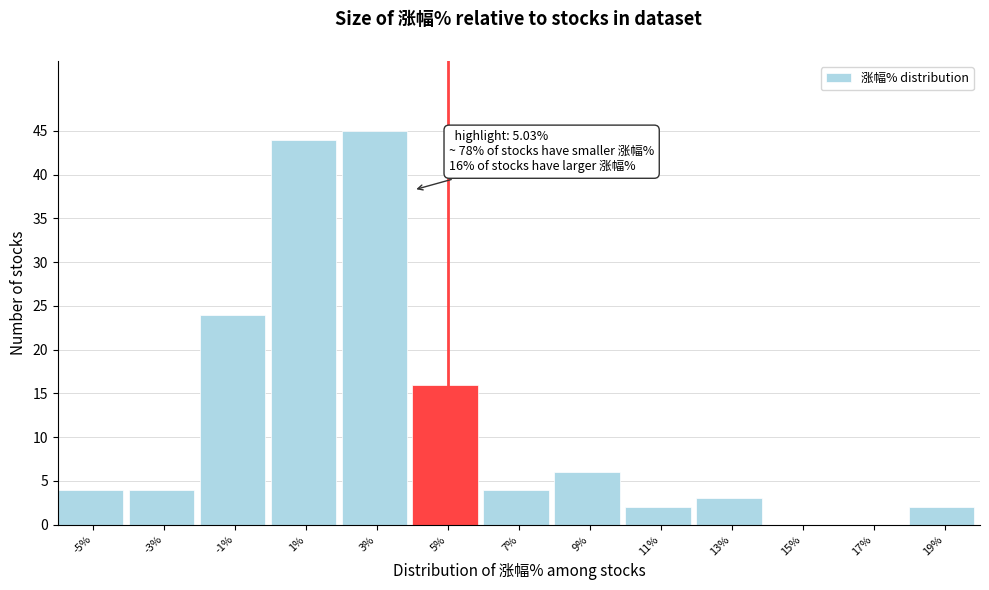

Reading right to left, transcribe all the data shown in this chart.

19%=2	17%=0	15%=0	13%=3	11%=2	9%=6	7%=4	5%=16	3%=45	1%=44	-1%=24	-3%=4	-5%=4